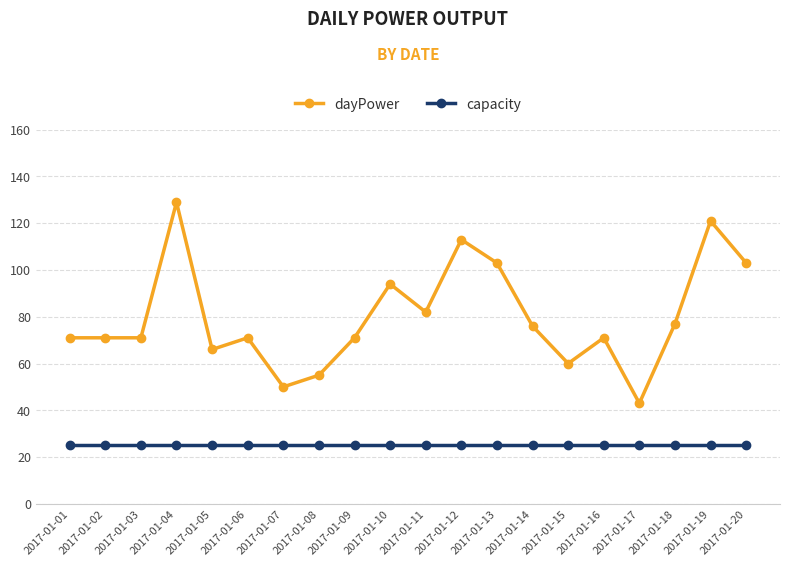

Is it true that capacity equals 44 at 2017-01-09?

False